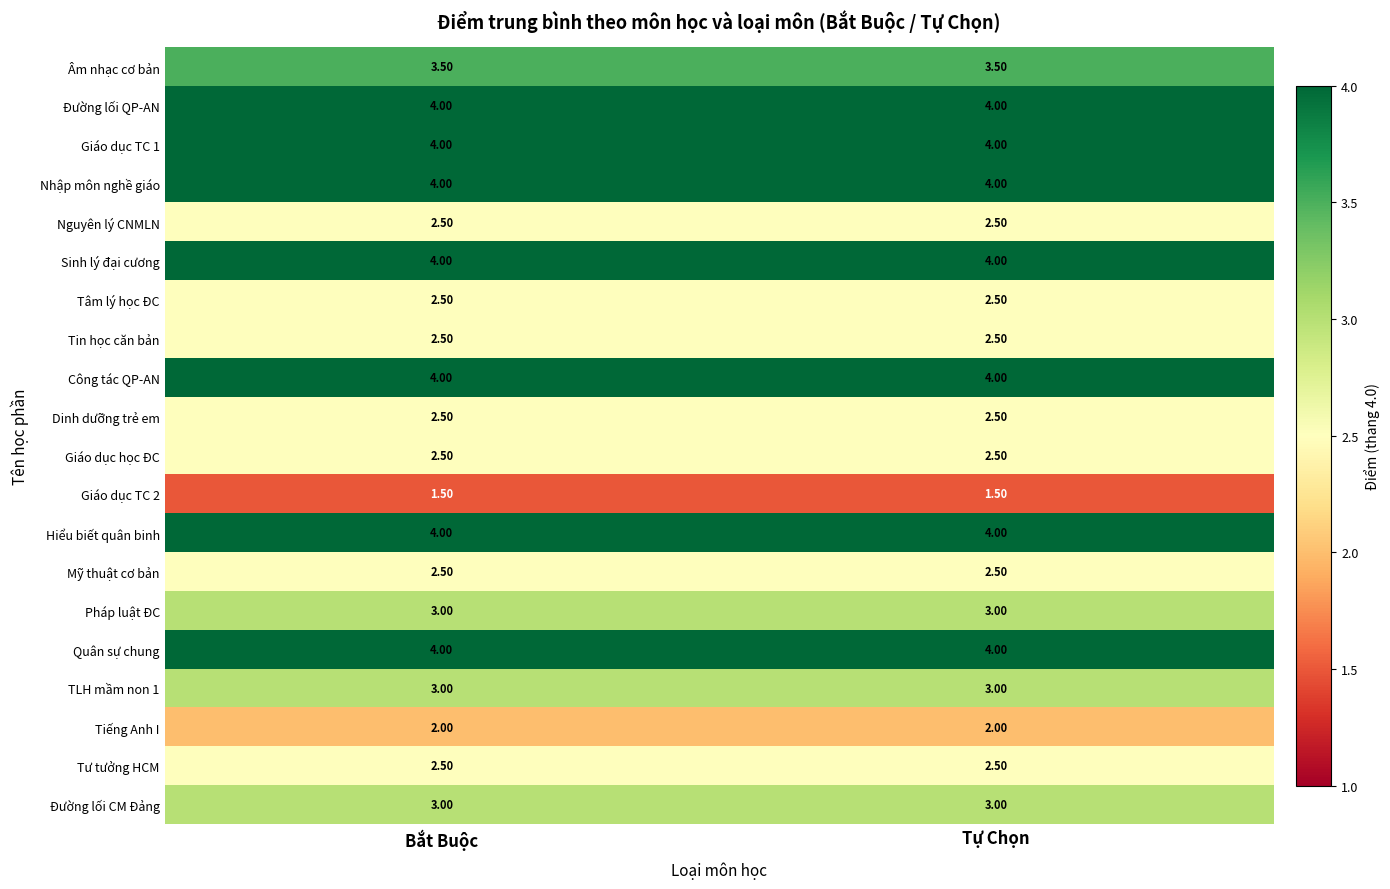

How many categories are shown in the chart?

2